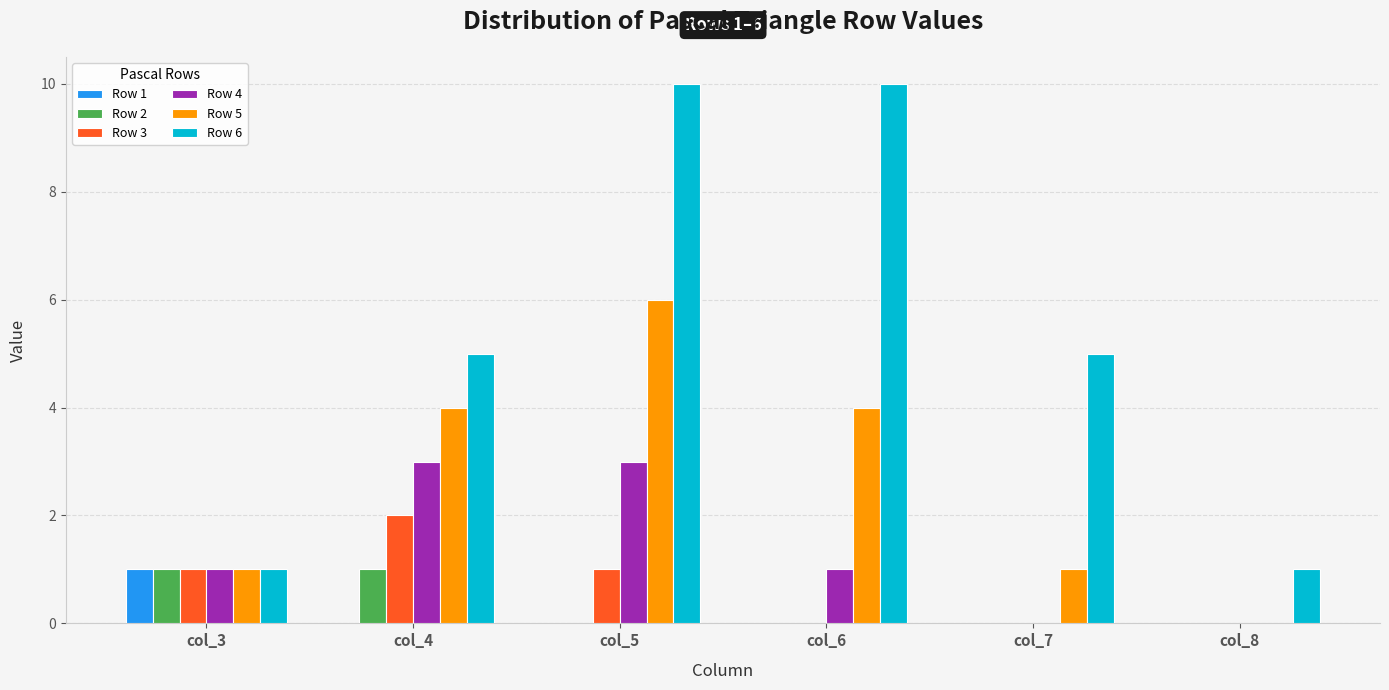

What is the average value of the Row 3 series?

1